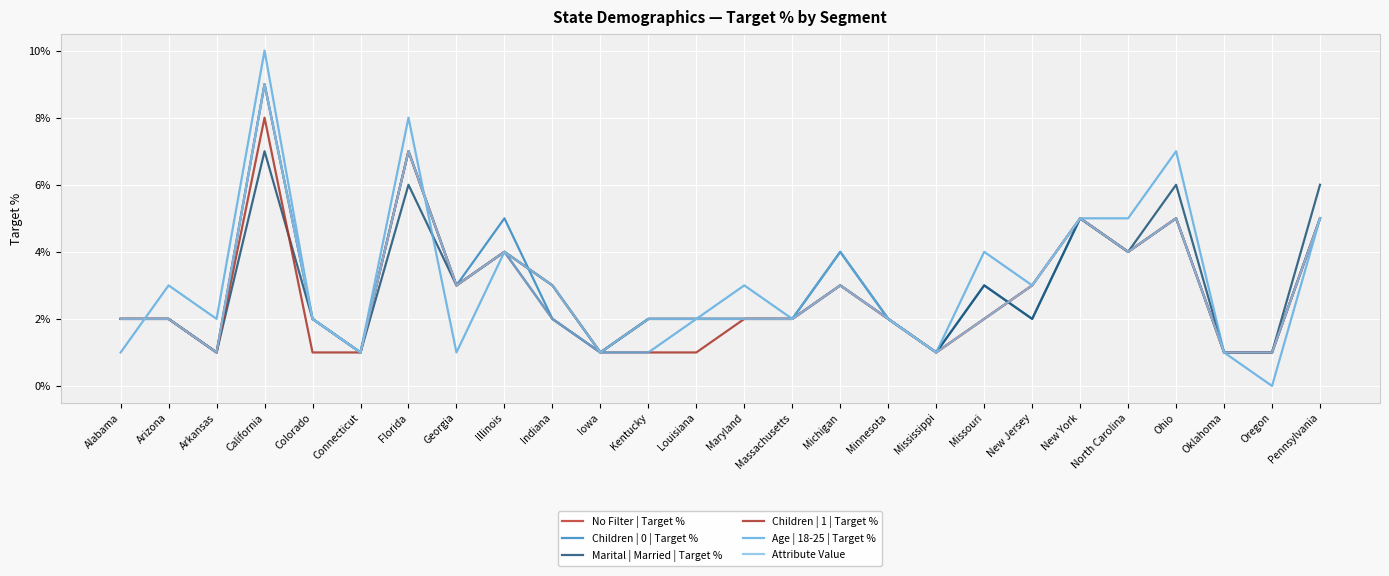

Count the Marital | Married | Target % values in the range 0 to 1.

26